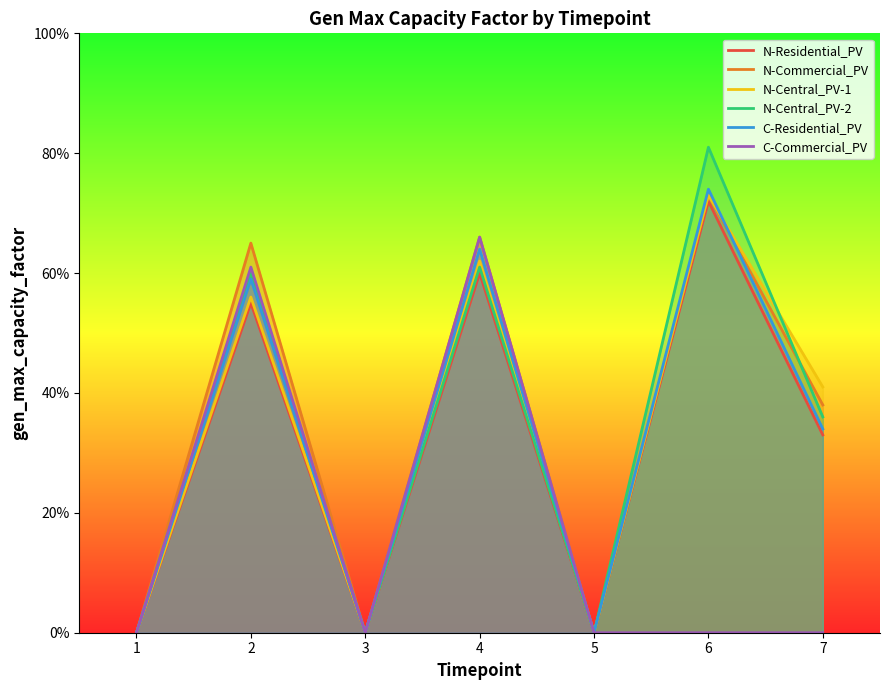

Rank the series at 7 from highest to lowest value.

N-Central_PV-1, N-Commercial_PV, N-Central_PV-2, C-Residential_PV, N-Residential_PV, C-Commercial_PV